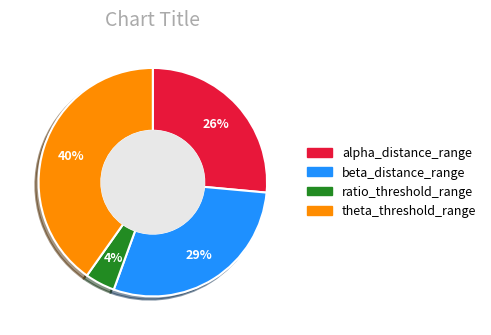

To the nearest percent, what is the difference between the largest and smallest slice percentages?

36%